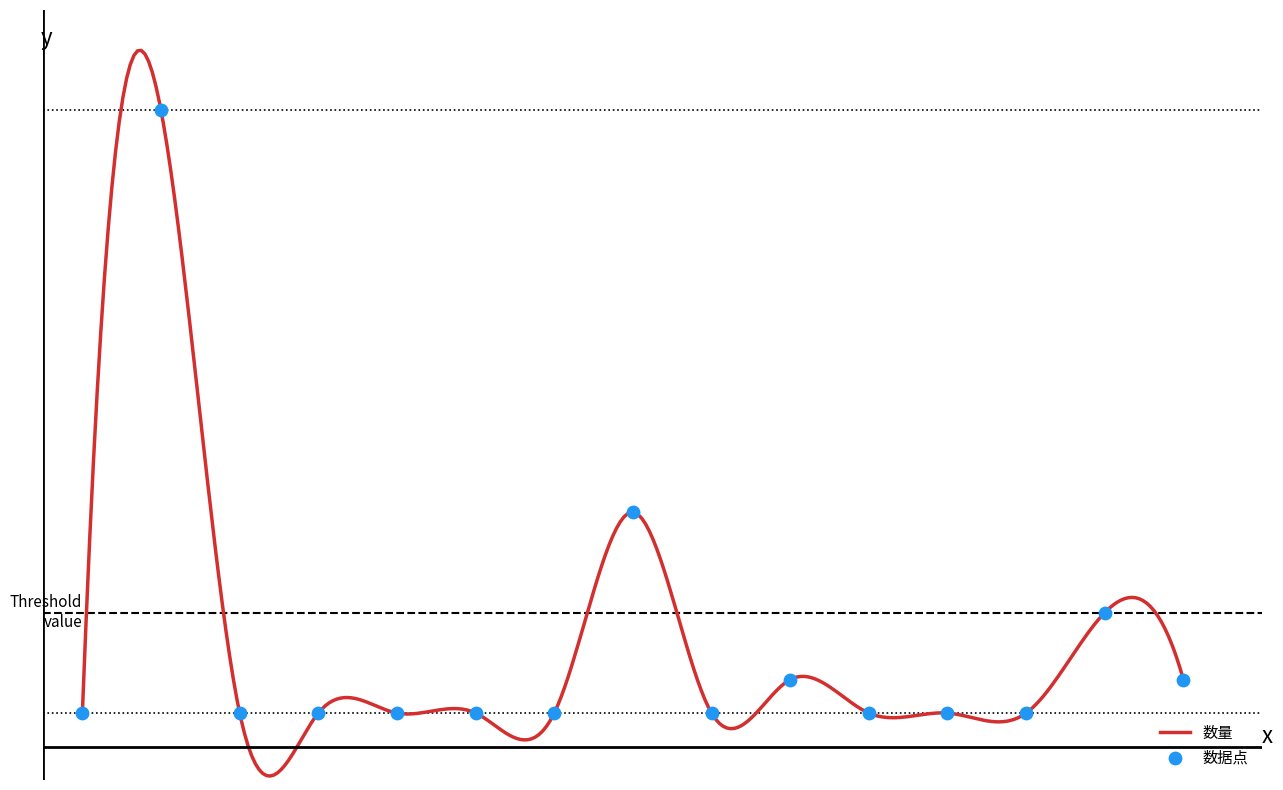

What is the change in value from 7 to 8?

+6